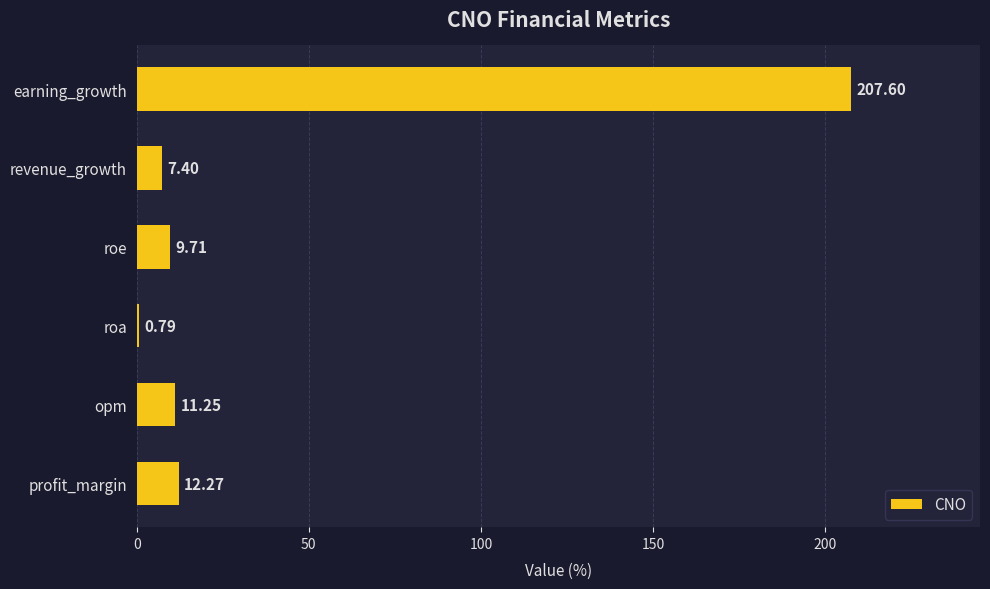

What is the difference between the maximum and minimum values?

206.8